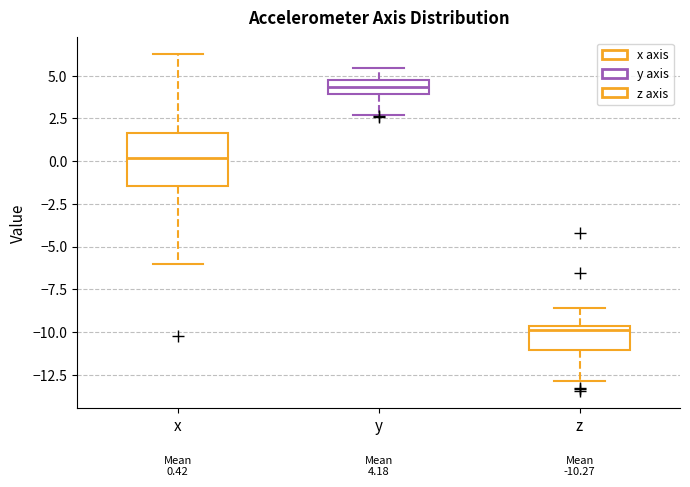

Which box's median line is the highest?

y